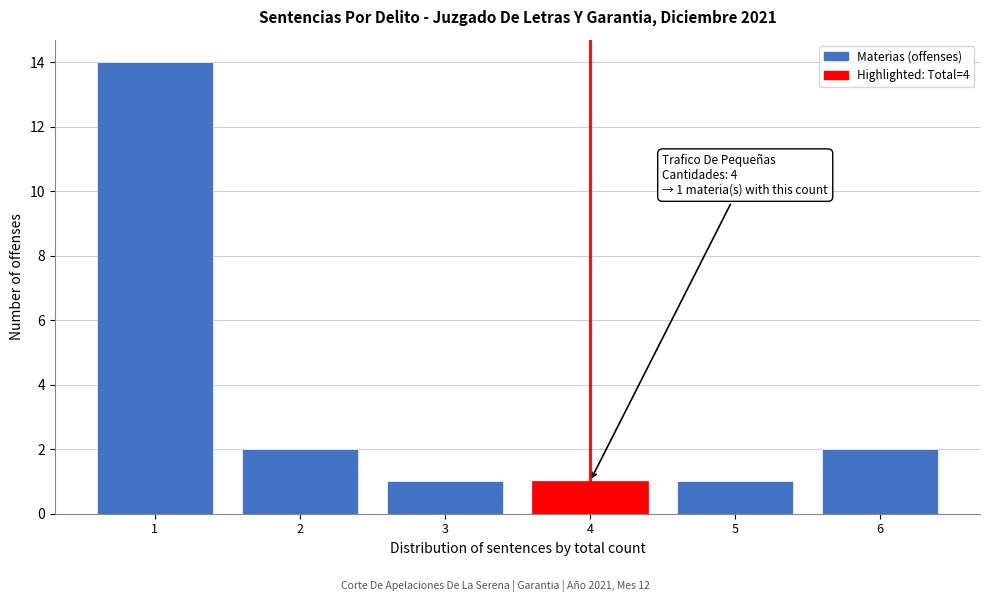

Reading right to left, what are all the values shown in this chart?

2	1	1	1	2	14